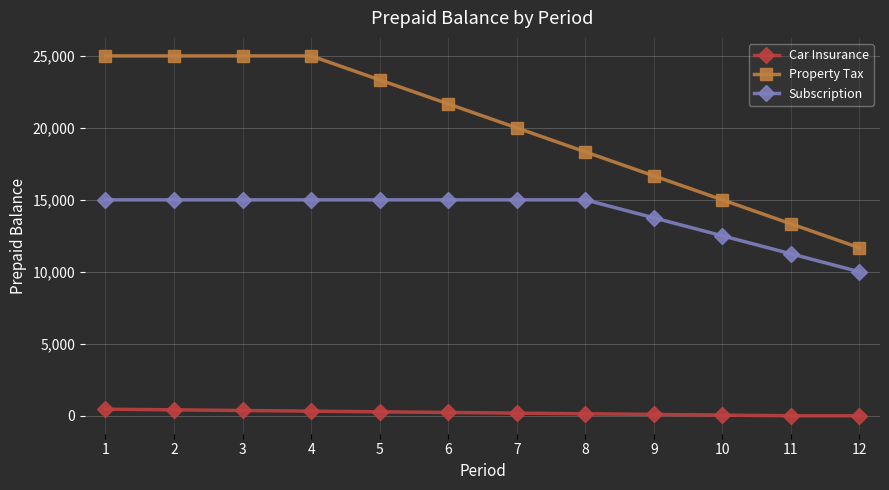

How many distinct data groups are displayed?

3